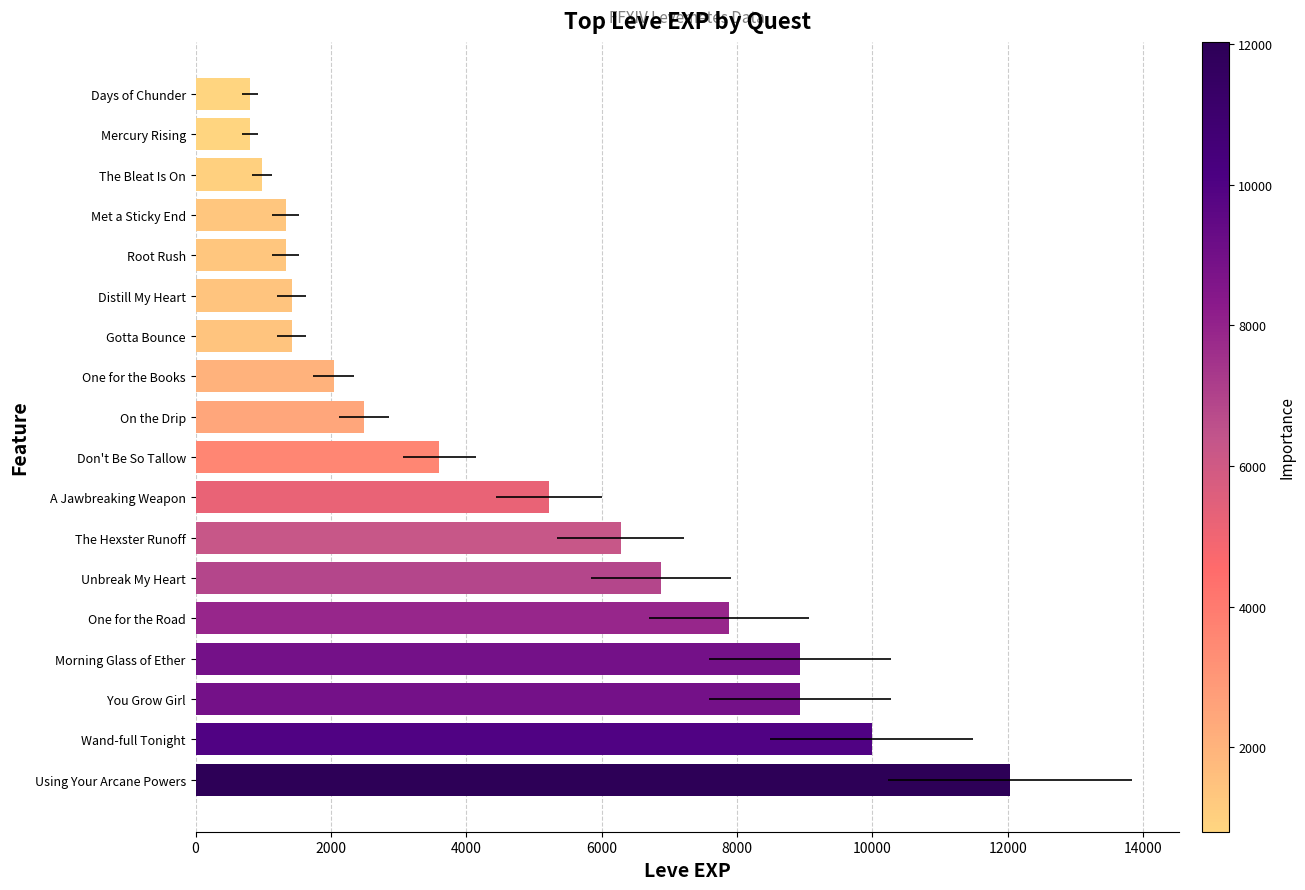

How many data points are less than 3600?

9